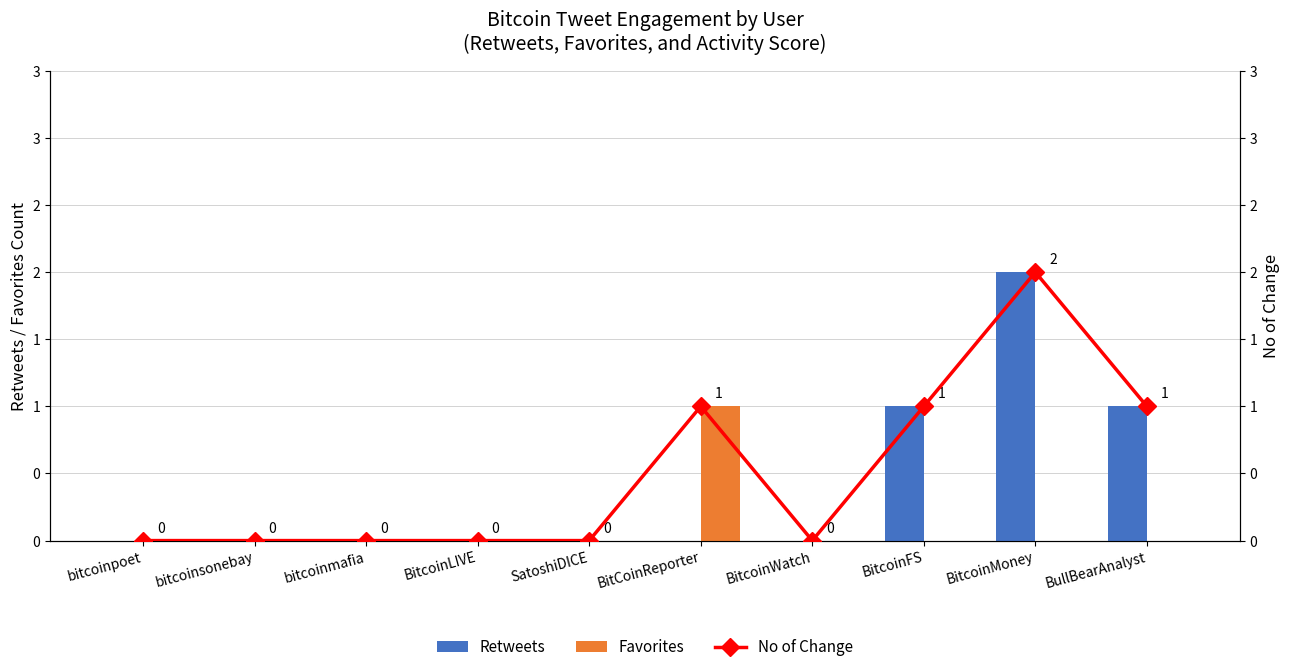

How many values in Retweets are above zero?

3